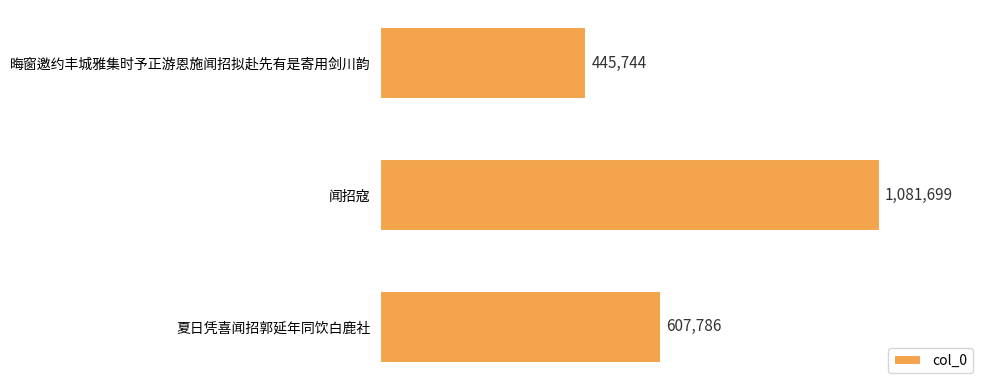

What is the difference between the second highest and minimum values?

162042